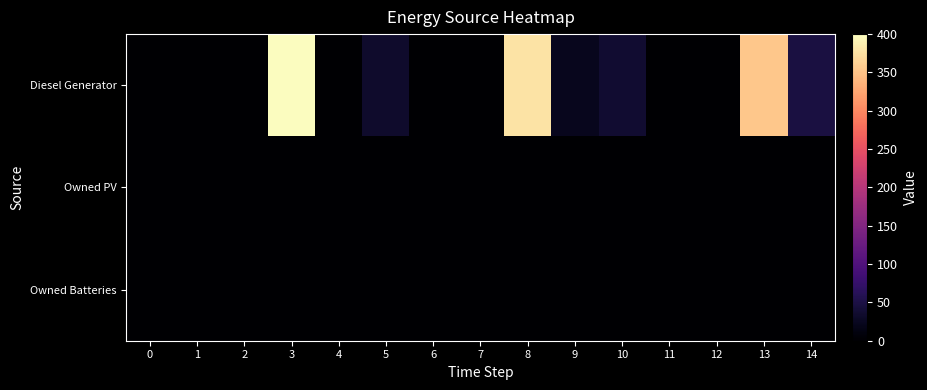

Reading left to right, list all the values displayed in this chart.

Diesel Generator: 0=0	1=0	2=0	3=400	4=0	5=33	6=0	7=0	8=378	9=22	10=36	11=0	12=0	13=354	14=48
Owned PV: 0=0	1=0	2=0	3=0	4=0	5=0	6=0	7=0	8=0	9=0	10=0	11=0	12=0	13=0	14=0
Owned Batteries: 0=0	1=0	2=0	3=0	4=0	5=0	6=0	7=0	8=0	9=0	10=0	11=0	12=0	13=0	14=0